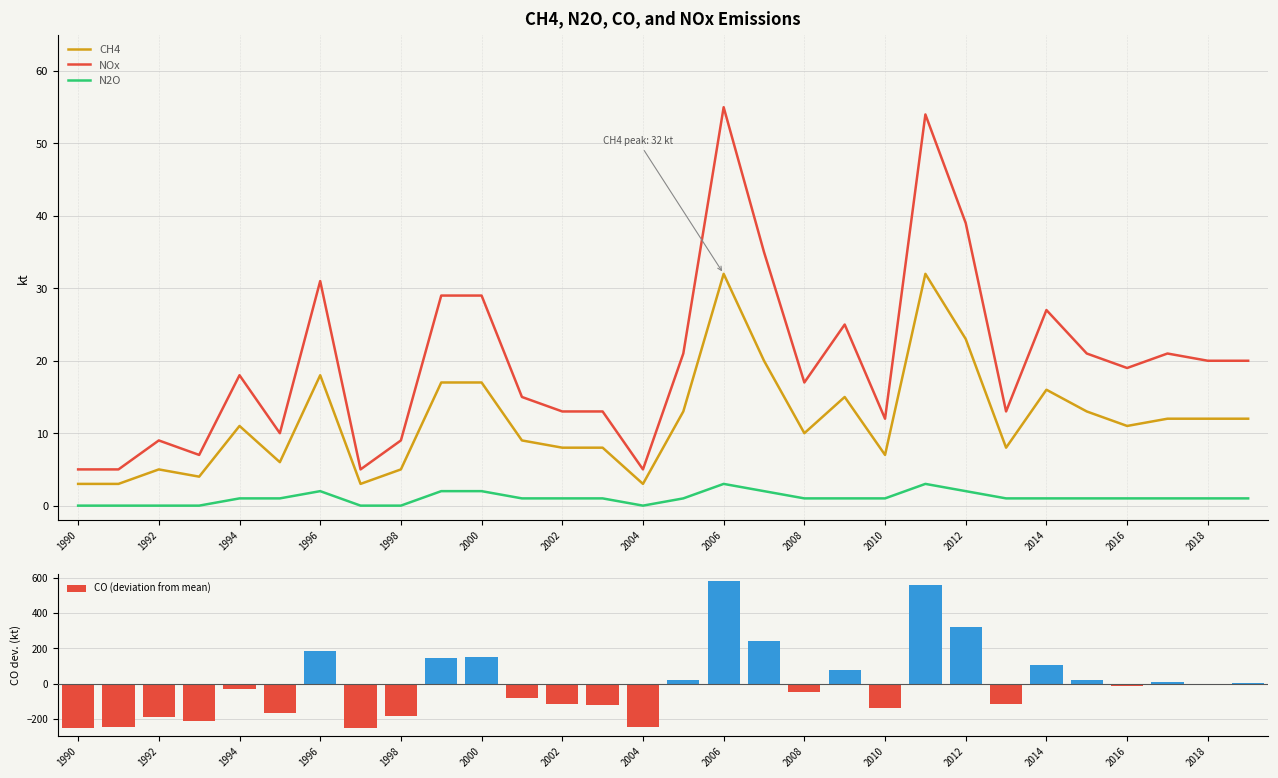

Which series has the widest spread of values?

CO (deviation from mean)